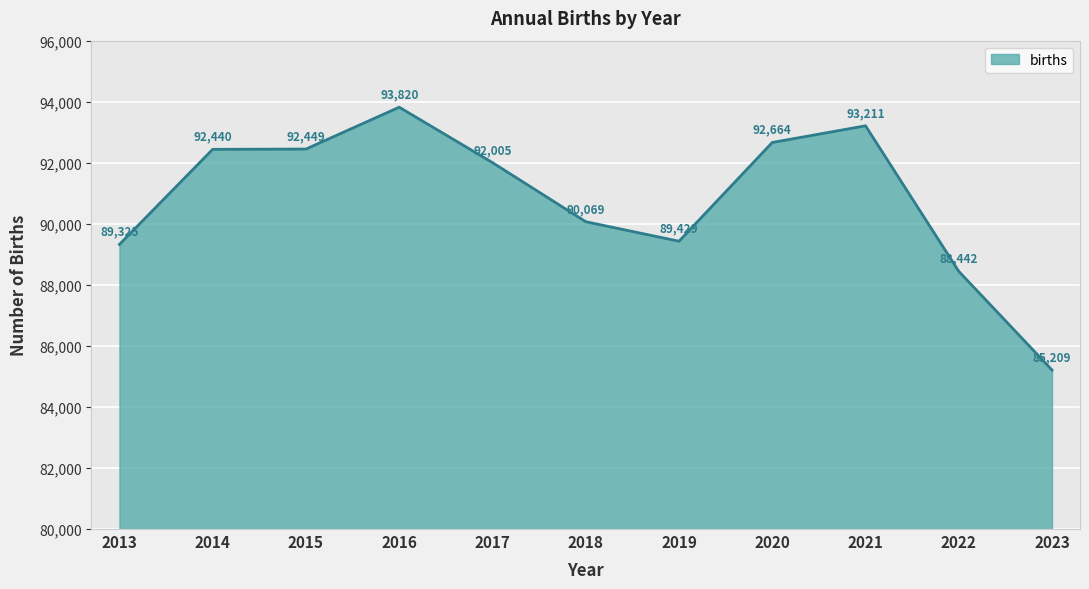

True or false: the data shows 153403 at 2021.

False